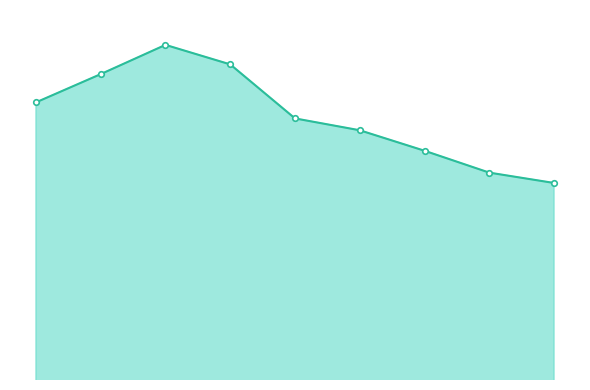

Does the chart have visible grid lines?

No